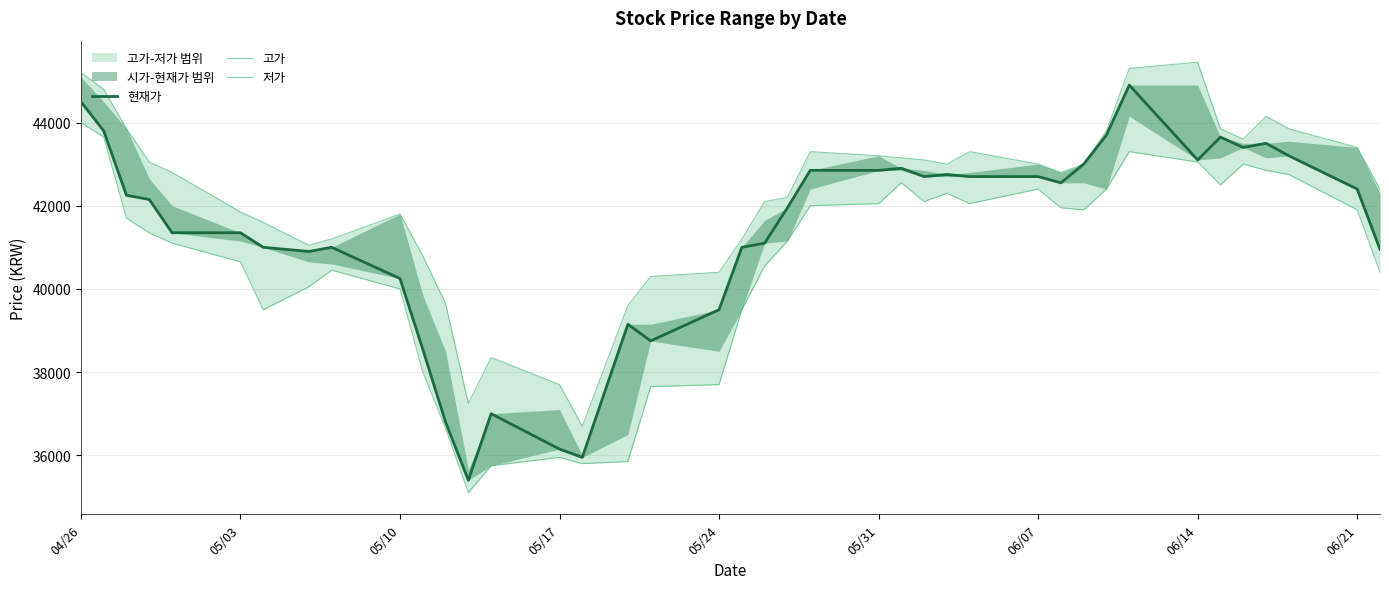

What is the greatest value displayed?

45450